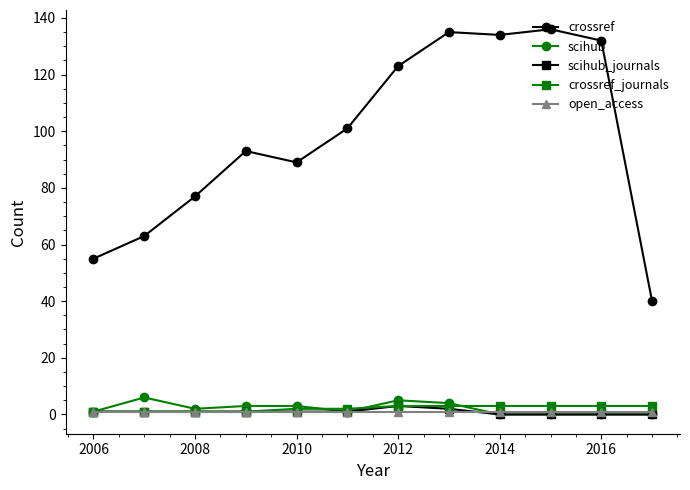

What is the average value of the crossref_journals series?

2